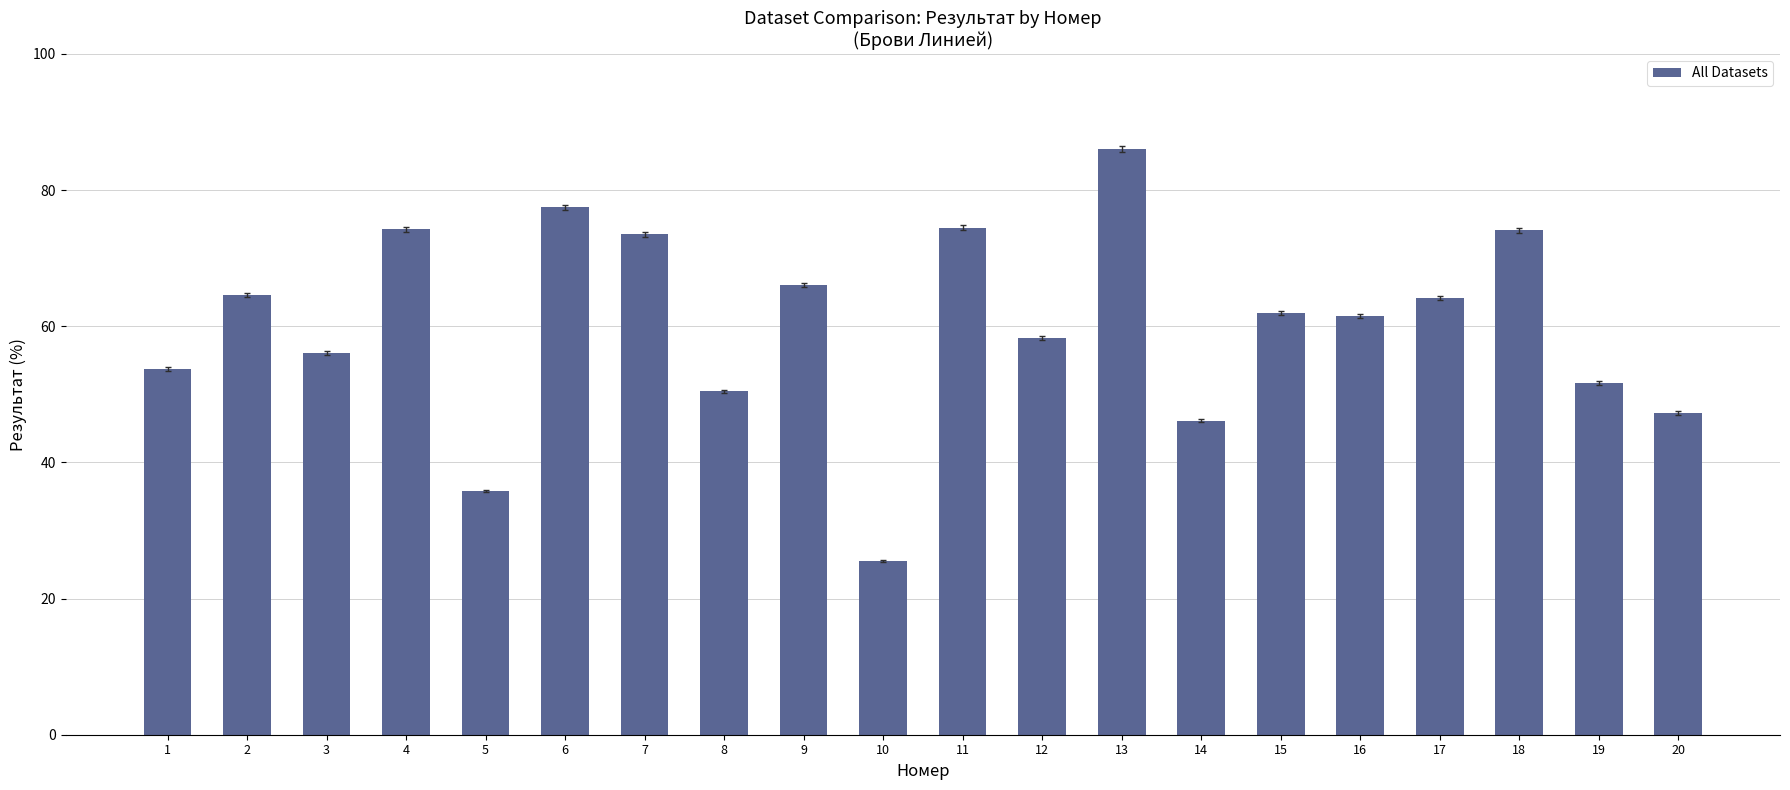

At which category does the chart reach its minimum across all series?

10